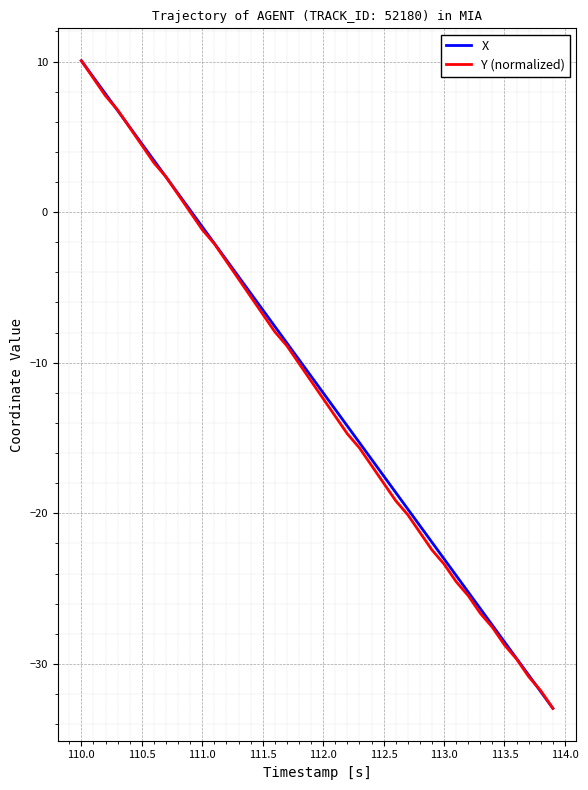

What is the maximum value shown in the chart?

10.1